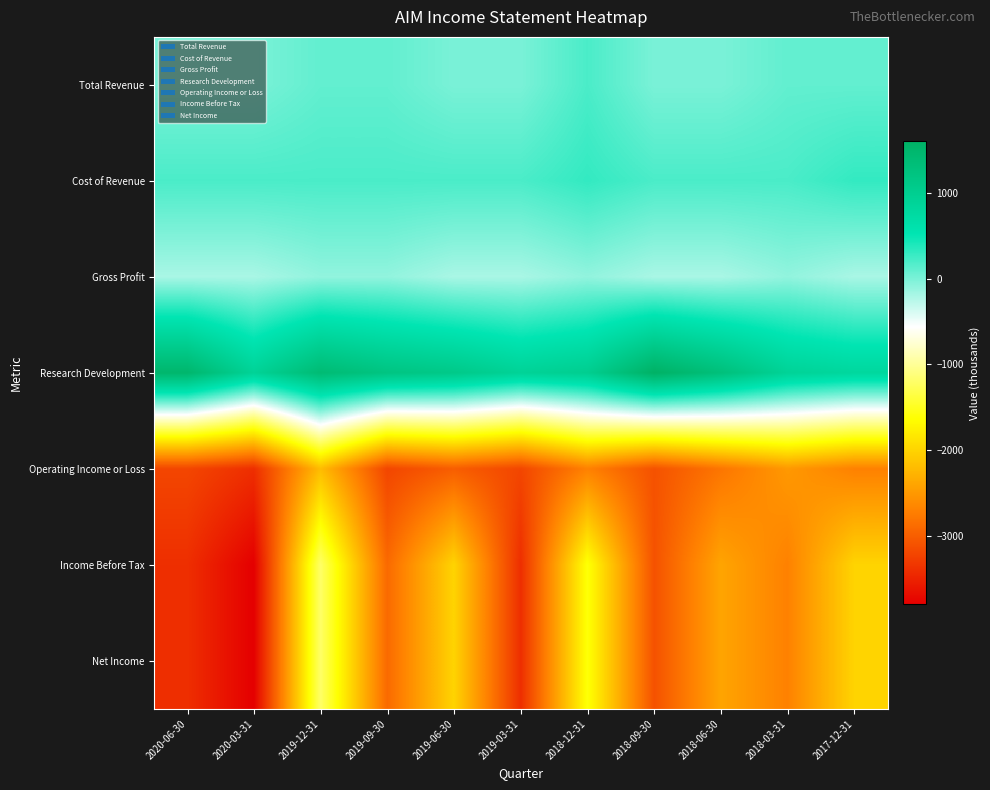

Reading right to left, list all the values displayed in this chart.

Total Revenue: 2017-12-31=100	2018-03-31=100	2018-06-30=0	2018-09-30=0	2018-12-31=200	2019-03-31=0	2019-06-30=0	2019-09-30=100	2019-12-31=100	2020-03-31=0	2020-06-30=0
Cost of Revenue: 2017-12-31=300	2018-03-31=200	2018-06-30=200	2018-09-30=200	2018-12-31=300	2019-03-31=200	2019-06-30=200	2019-09-30=200	2019-12-31=200	2020-03-31=200	2020-06-30=200
Gross Profit: 2017-12-31=-200	2018-03-31=-100	2018-06-30=-200	2018-09-30=-200	2018-12-31=-100	2019-03-31=-200	2019-06-30=-200	2019-09-30=-100	2019-12-31=-100	2020-03-31=-200	2020-06-30=-200
Research Development: 2017-12-31=800	2018-03-31=900	2018-06-30=1300	2018-09-30=1600	2018-12-31=1000	2019-03-31=900	2019-06-30=1100	2019-09-30=1200	2019-12-31=1400	2020-03-31=900	2020-06-30=1500
Operating Income or Loss: 2017-12-31=-2700	2018-03-31=-2500	2018-06-30=-2800	2018-09-30=-3100	2018-12-31=-2700	2019-03-31=-3200	2019-06-30=-3000	2019-09-30=-3200	2019-12-31=-2200	2020-03-31=-3400	2020-06-30=-3200
Income Before Tax: 2017-12-31=-2000	2018-03-31=-2700	2018-06-30=-2400	2018-09-30=-3100	2018-12-31=-1600	2019-03-31=-3400	2019-06-30=-2000	2019-09-30=-2900	2019-12-31=-1200	2020-03-31=-3800	2020-06-30=-3400
Net Income: 2017-12-31=-2000	2018-03-31=-2700	2018-06-30=-2400	2018-09-30=-3100	2018-12-31=-1600	2019-03-31=-3400	2019-06-30=-2000	2019-09-30=-2900	2019-12-31=-1200	2020-03-31=-3800	2020-06-30=-3400